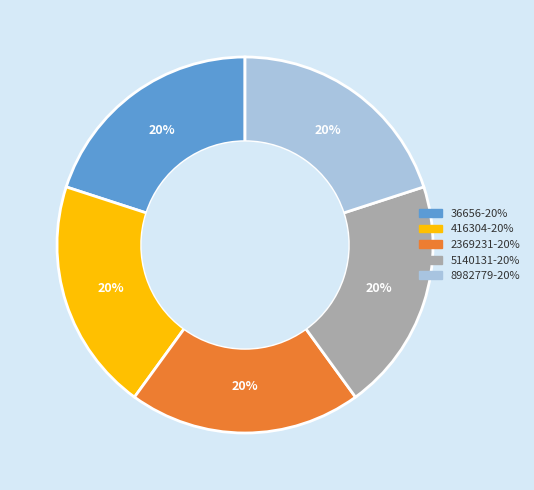

Is there a majority slice in this chart?

No